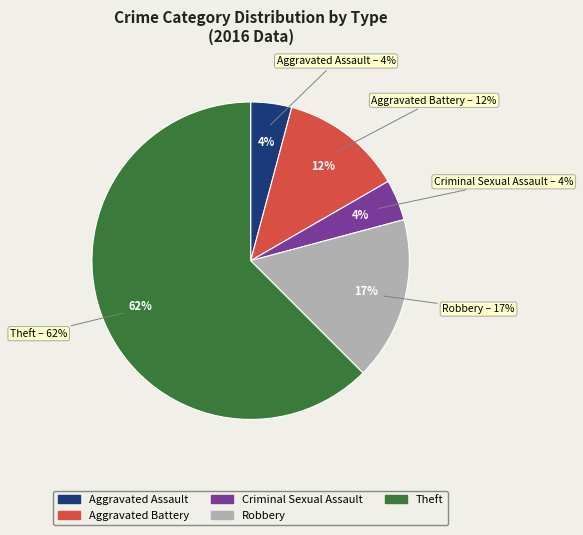

Does any single category account for the majority?

Yes